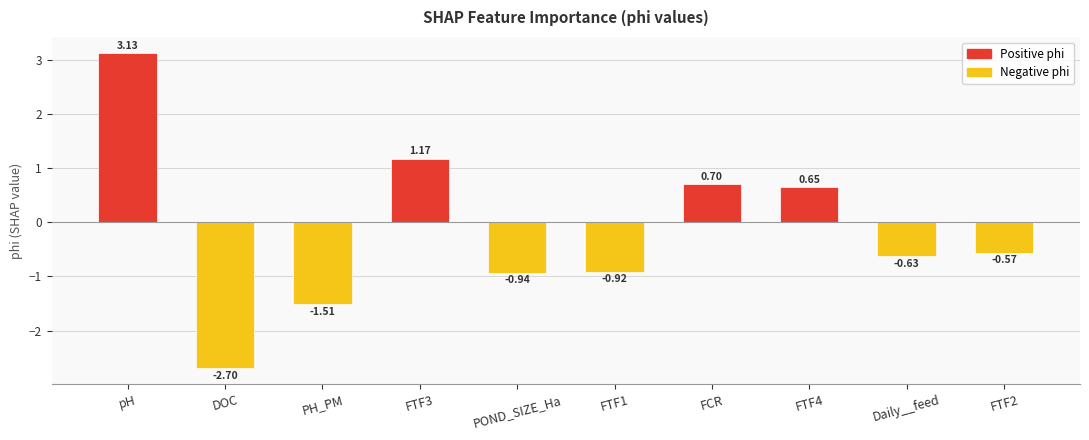

What position from the left is FTF3?

4